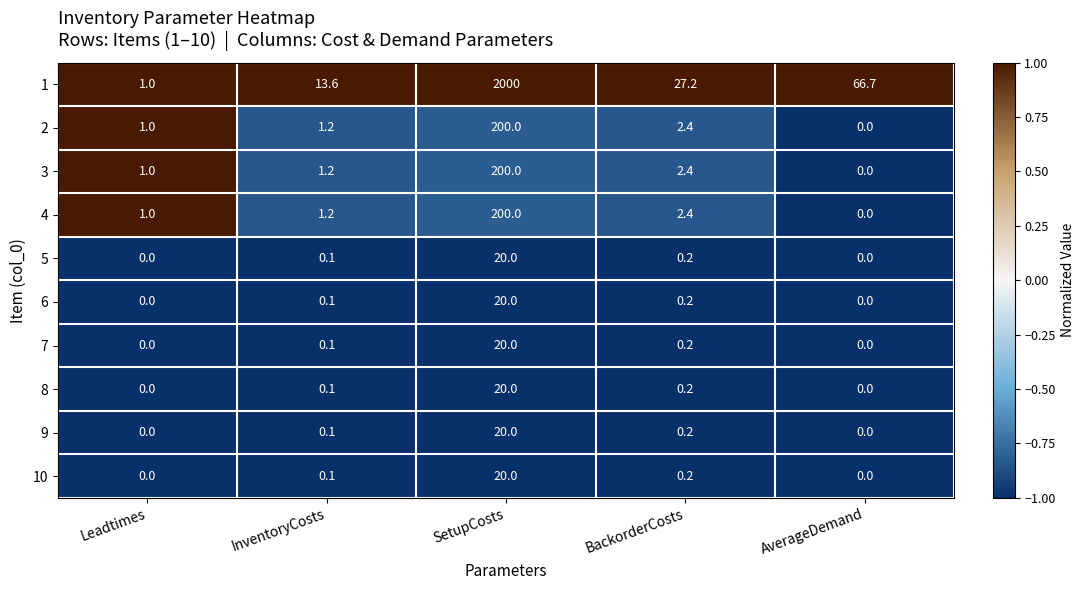

What is the difference between the maximum and minimum values in the 9 series?

20.0